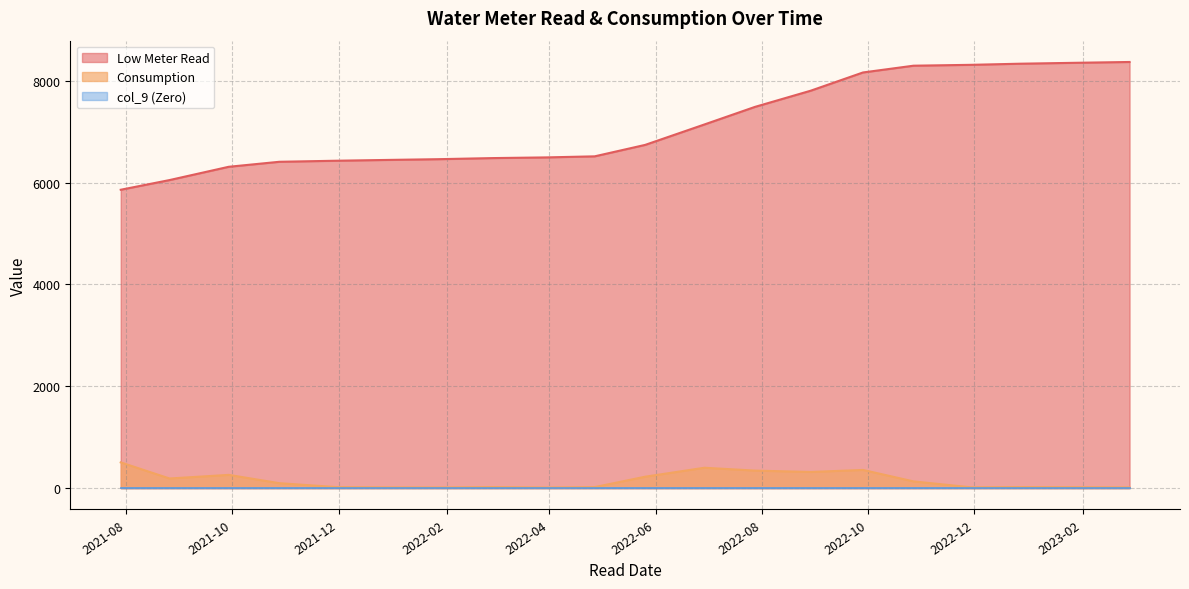

The value of Low Meter Read at 2021-11-30 is 6430. True or false?

True